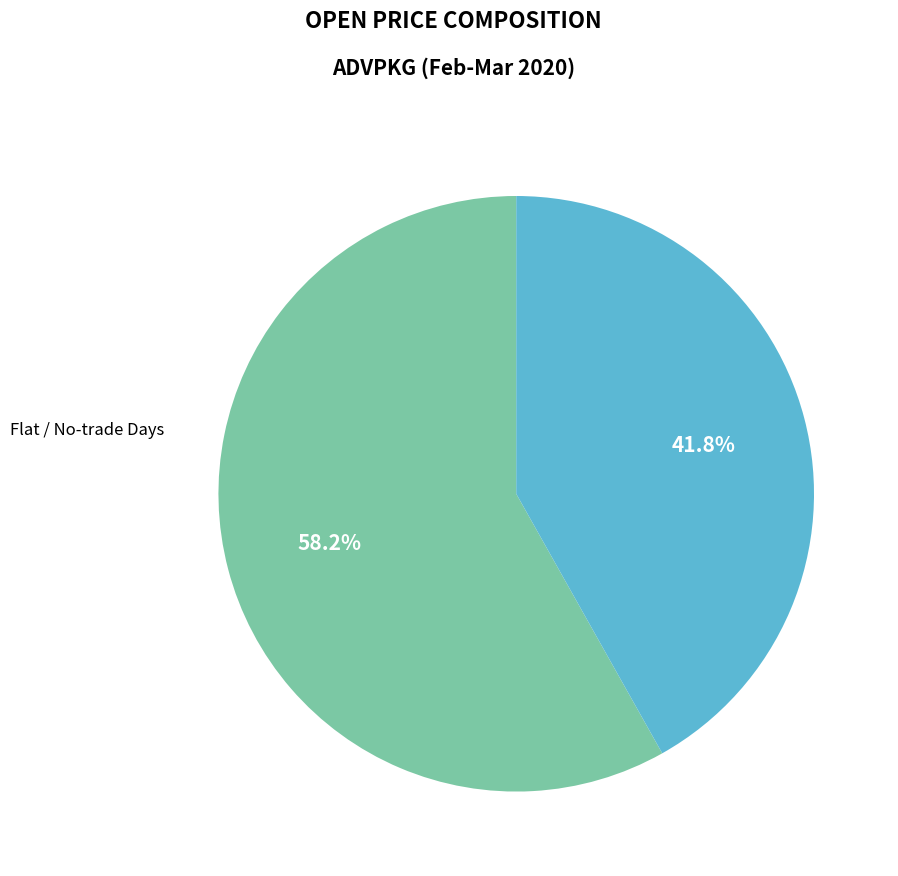

To the nearest percent, what is the difference between the largest and smallest slice percentages?

16%